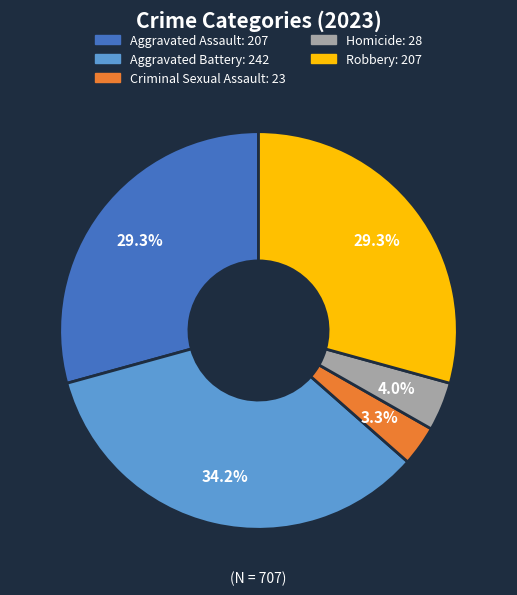

What portion of the pie excludes Homicide?

96.0%